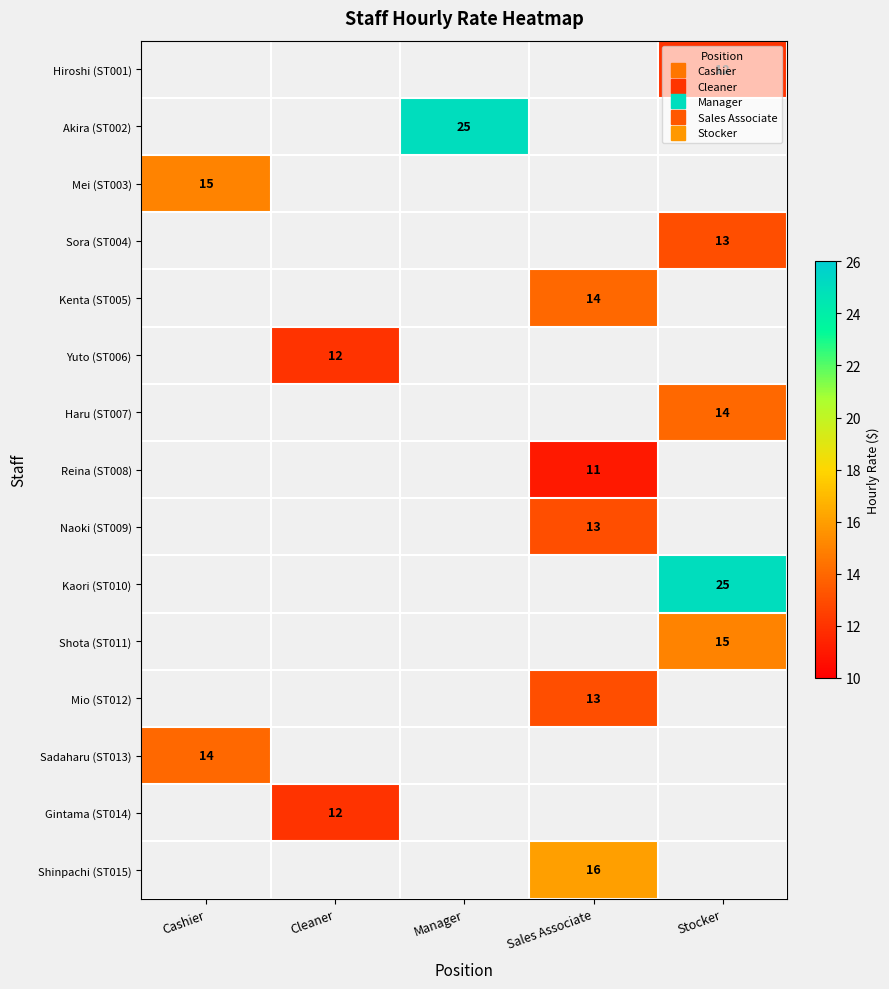

Is it true that Haru (ST007) equals 9.4 at Stocker?

False